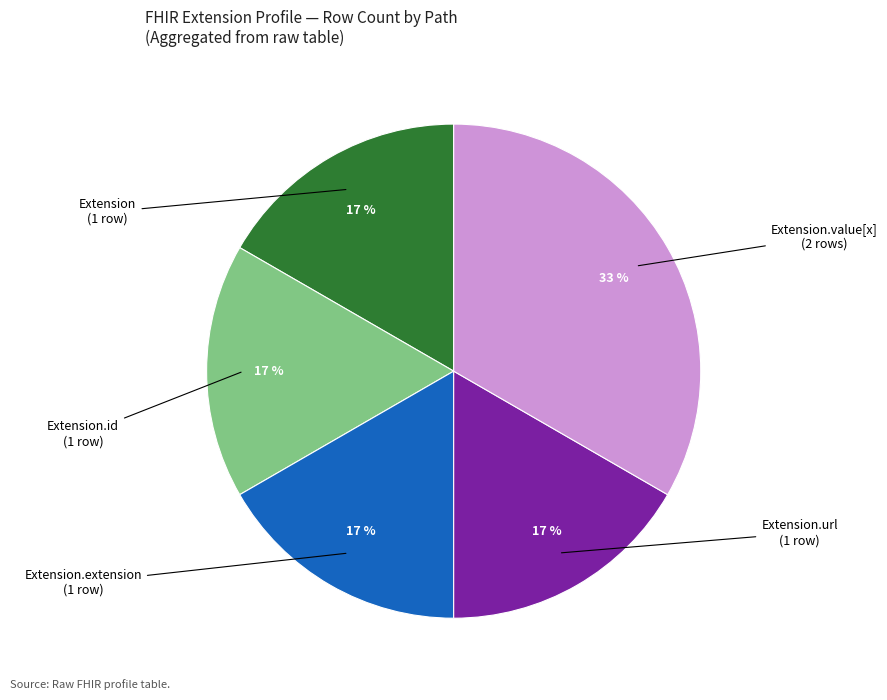

To the nearest percent, what percentage of the pie is Extension.url?

17%